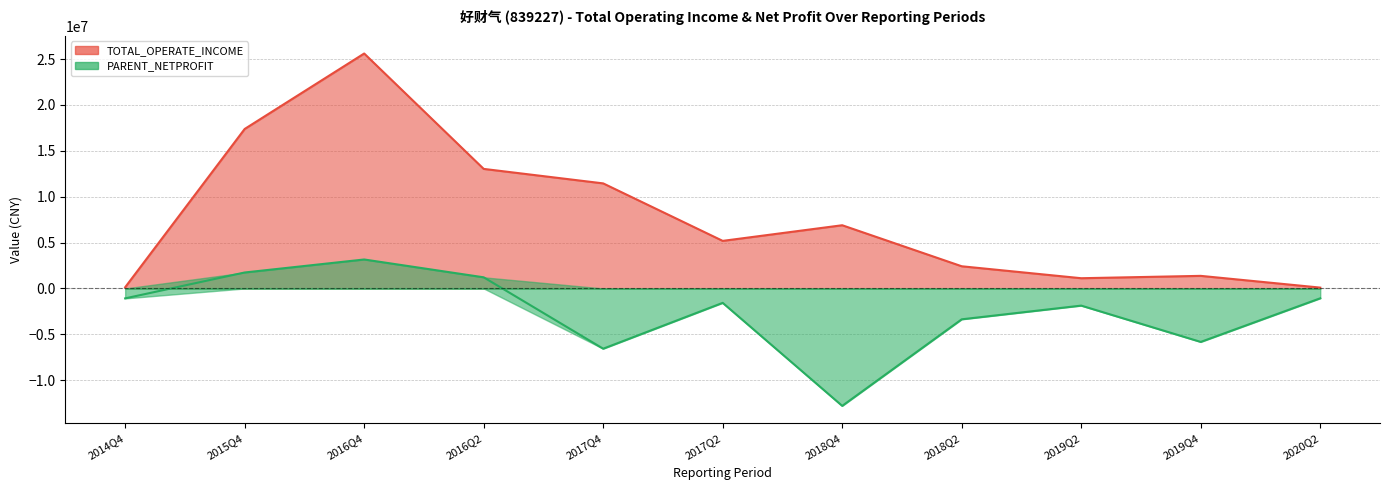

Which series has the largest total across all categories?

TOTAL_OPERATE_INCOME